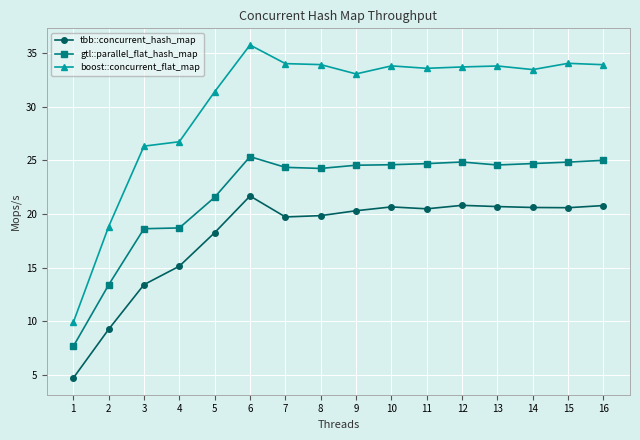

What is the total value across all series at 1?

22.2